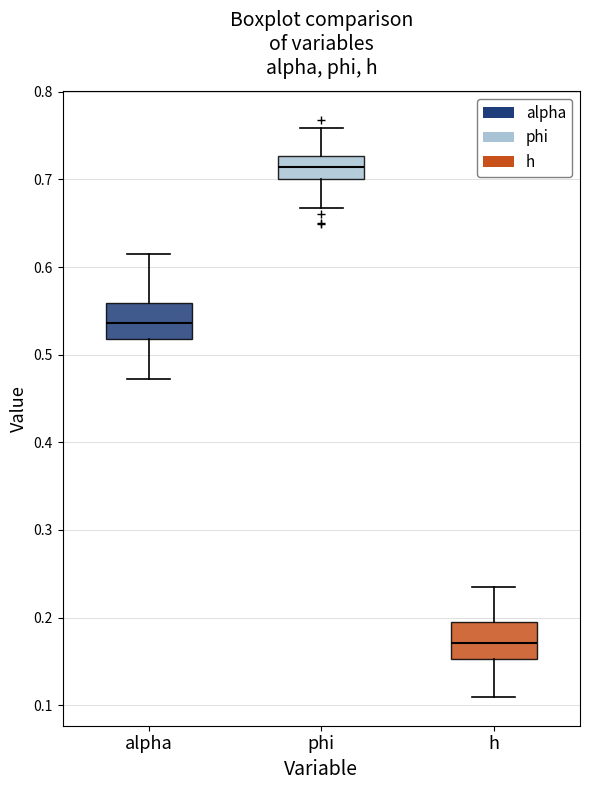

Reading left to right, transcribe this box plot: for each box, give where its median line is, the range the box spans, and where its two whiskers end, as read against the y-axis. The values are not printed on the chart, so give them approximately, as read against the axis.

alpha: median 0.54, box 0.52 to 0.56, whiskers 0.47 to 0.61
phi: median 0.71, box 0.70 to 0.73, whiskers 0.67 to 0.76
h: median 0.17, box 0.15 to 0.19, whiskers 0.11 to 0.23